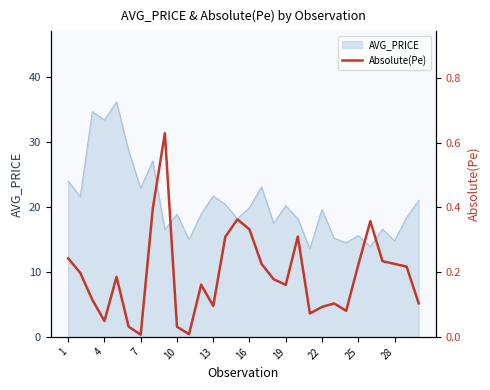

What is the highest value of the AVG_PRICE series?

36.2